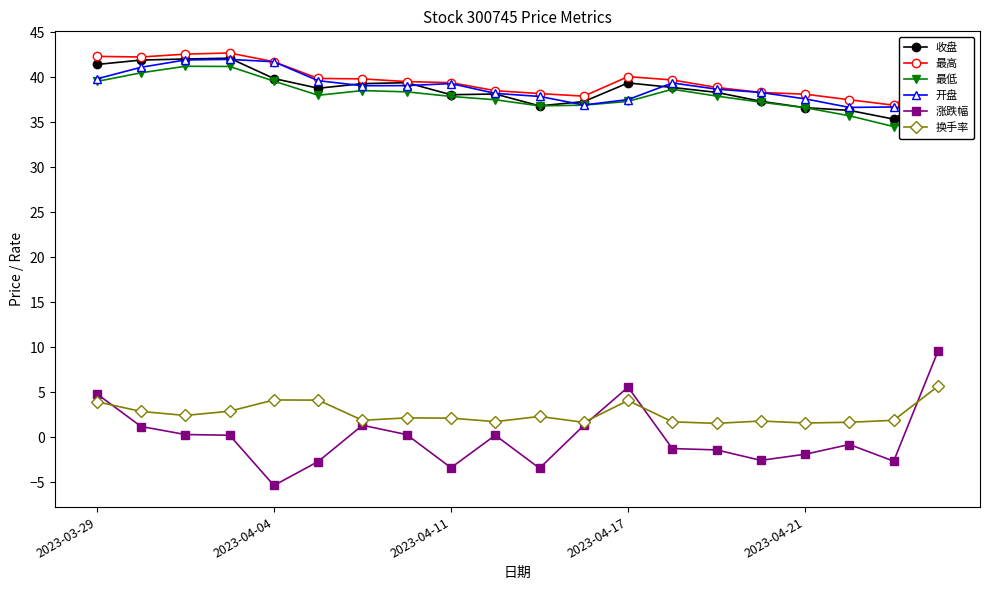

True or false: 换手率 and 最高 intersect in this chart.

False